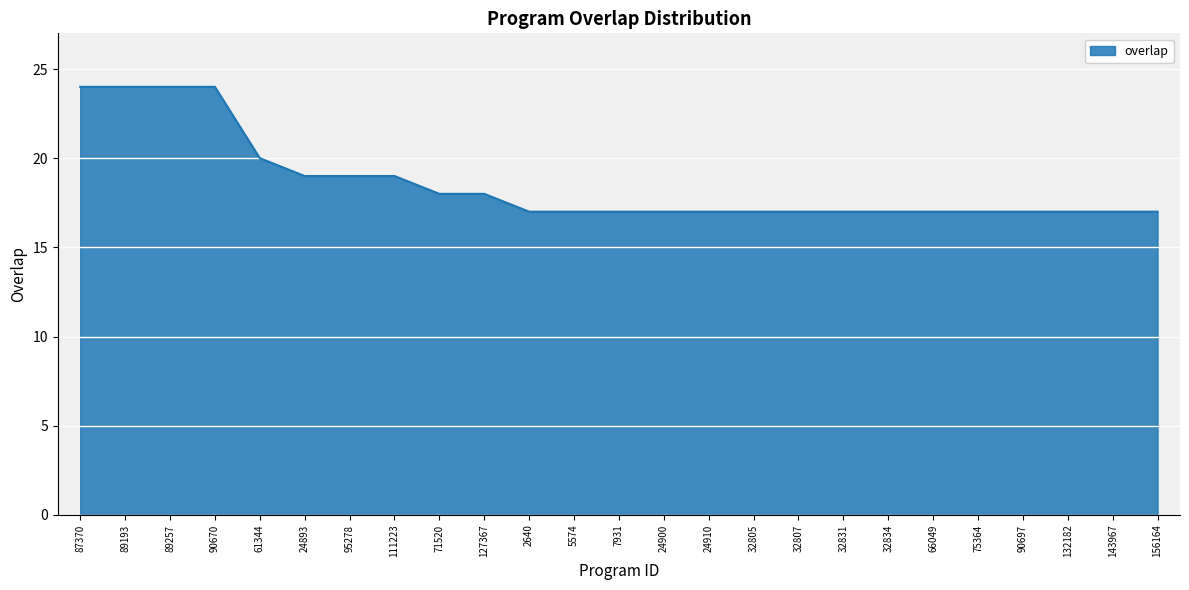

Does the chart display data point markers on the line(s)?

No